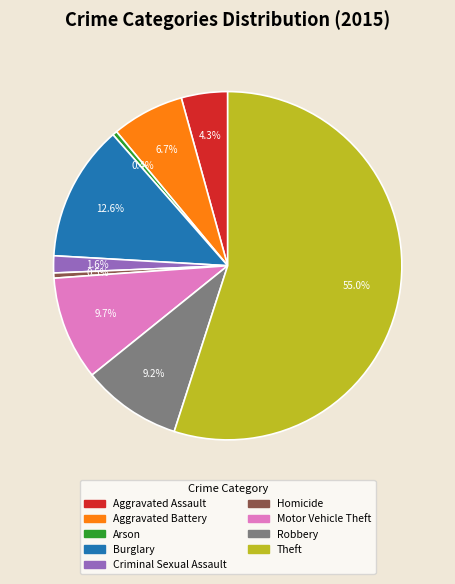

Which category accounts for the majority?

Theft